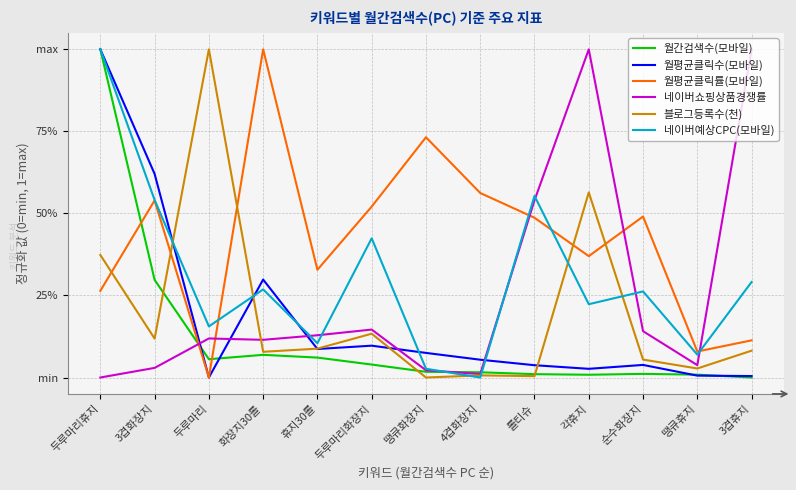

What are all the series names shown in the legend?

월간검색수(모바일), 월평균클릭수(모바일), 월평균클릭률(모바일), 네이버쇼핑상품경쟁률, 블로그등록수(천), 네이버예상CPC(모바일)